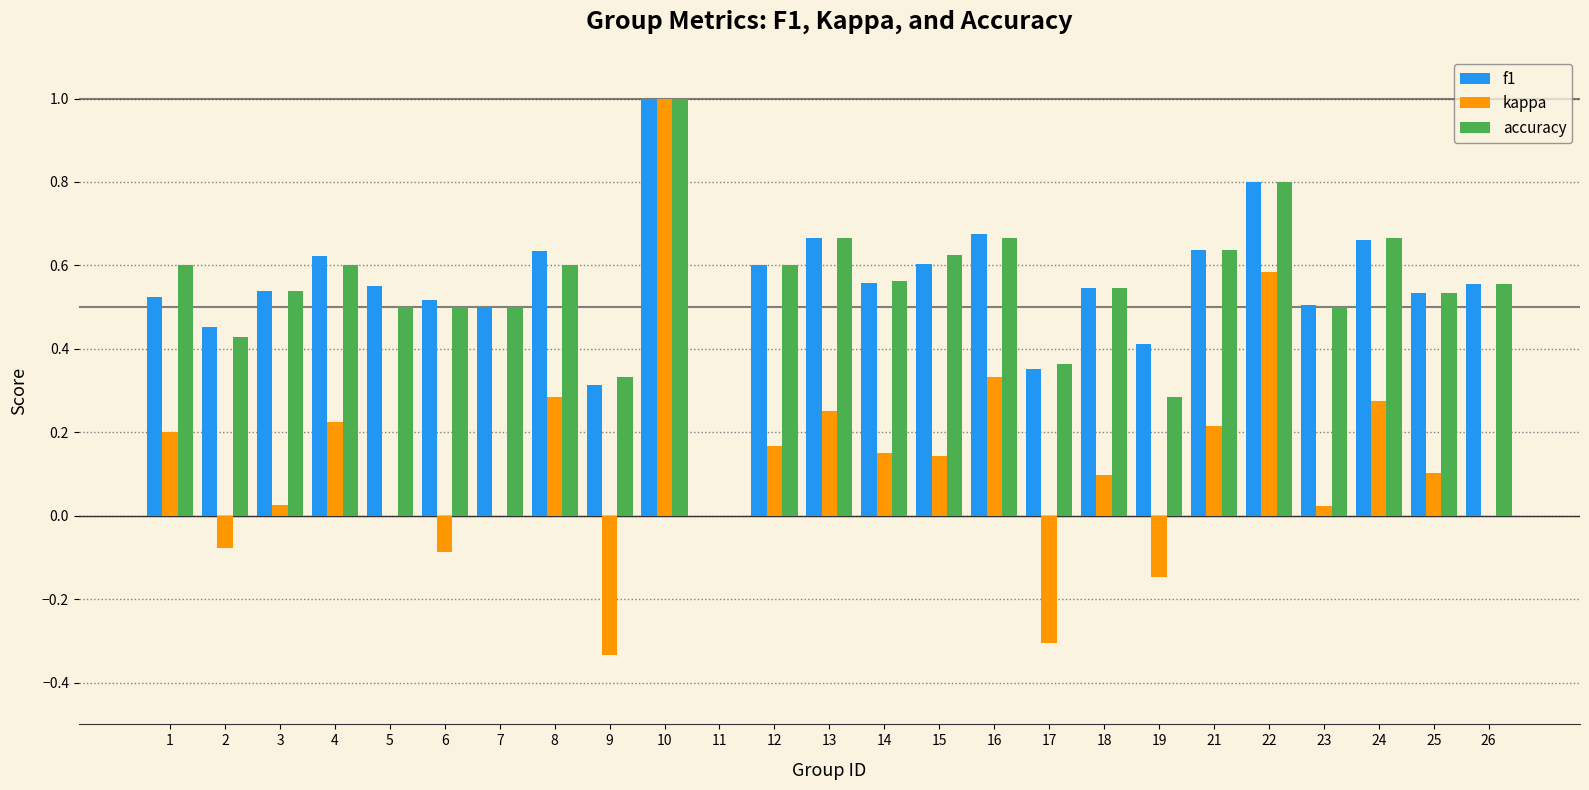

At which category is the sum across all series the highest?

10